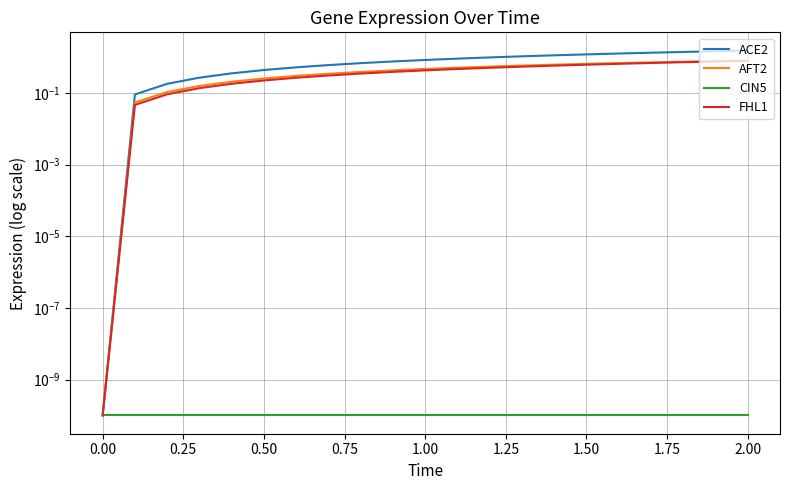

Does the chart display data point markers on the line(s)?

No